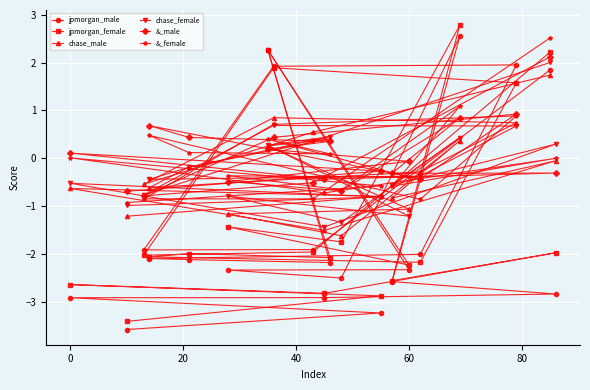

Which series has the largest range (max minus min)?

jpmorgan_female